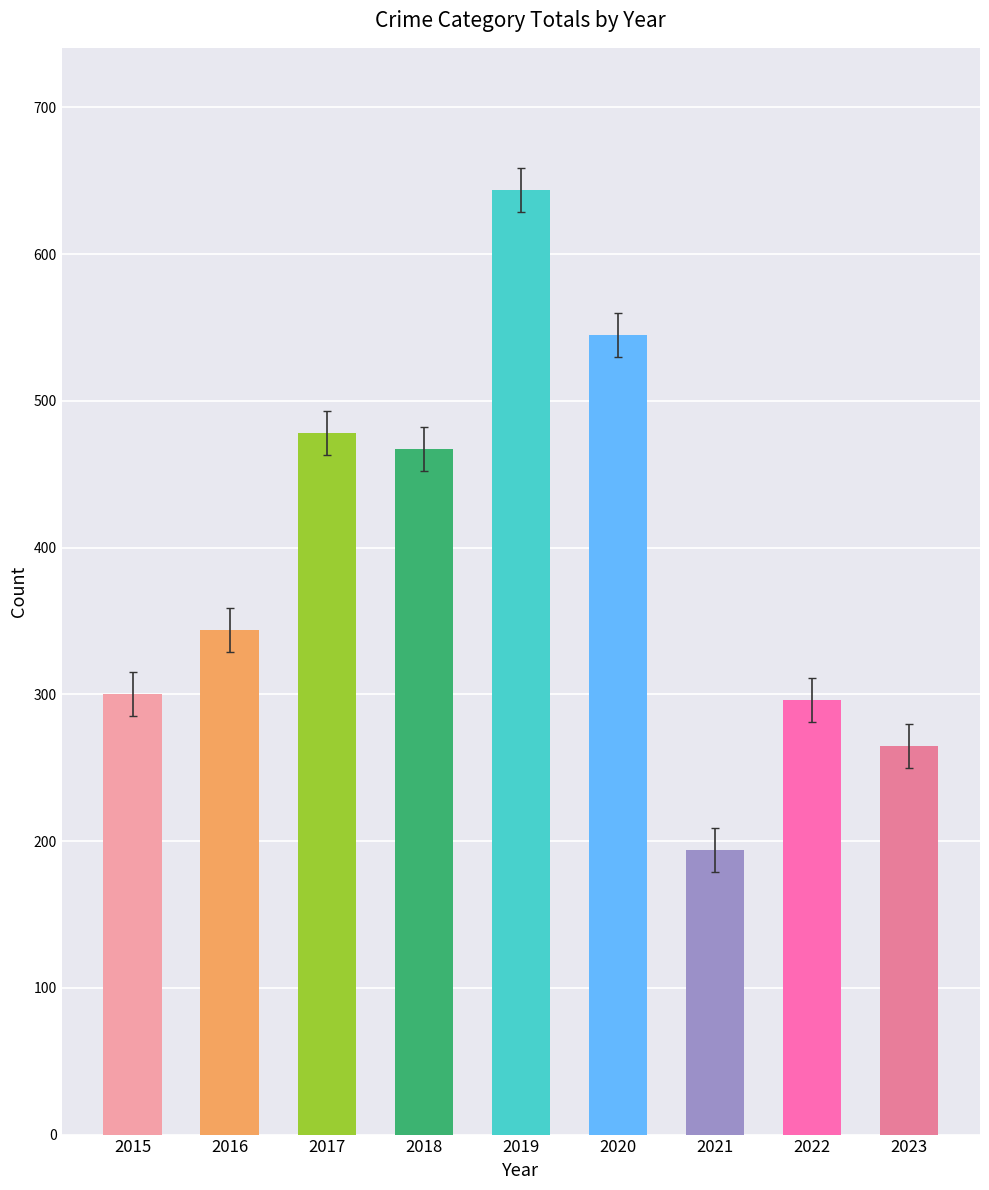

What is the value of the 6th bar from the left?

545